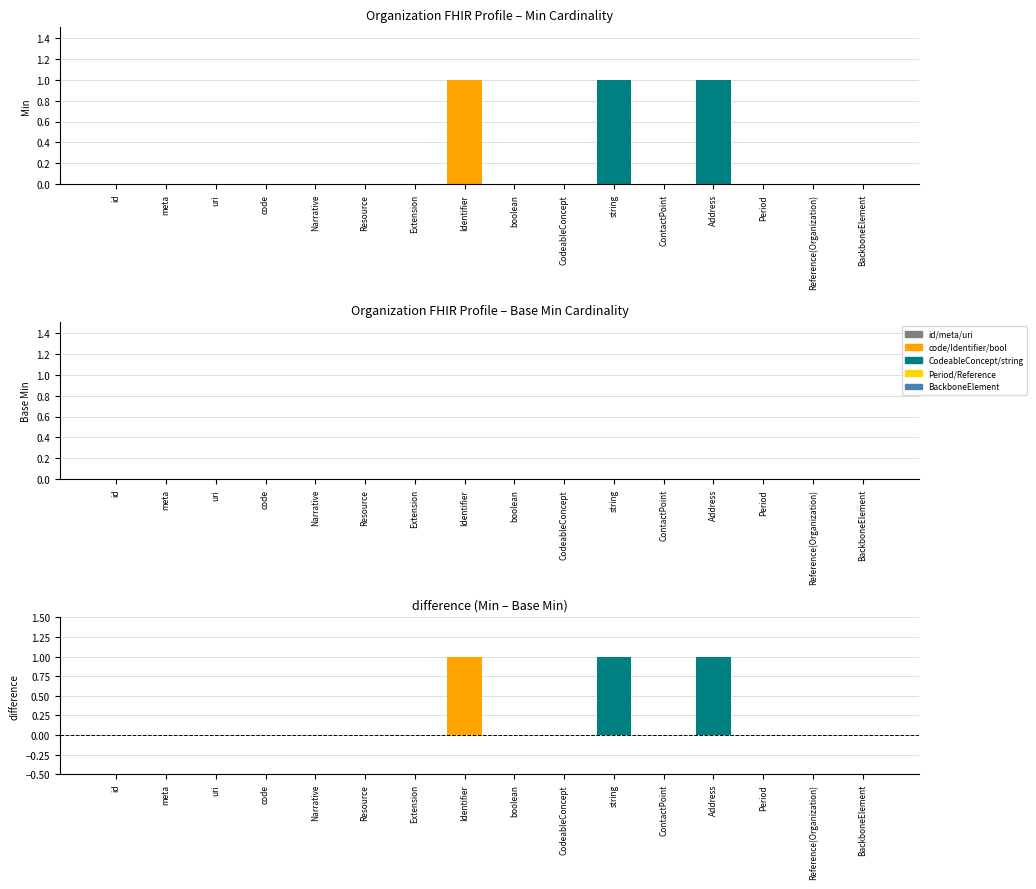

Which series changed the most between Extension and Identifier?

Min